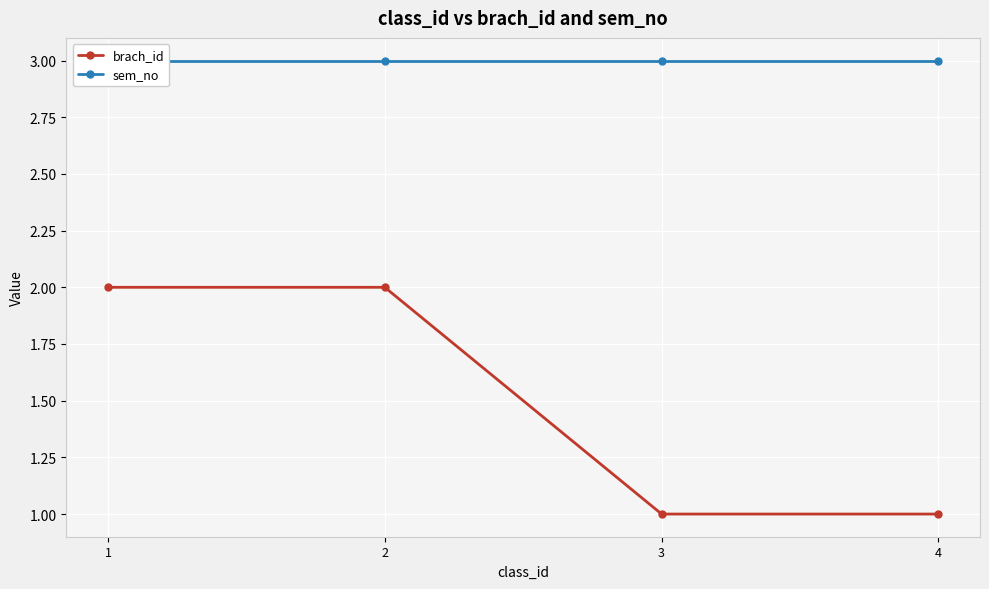

What is the smallest value displayed?

1